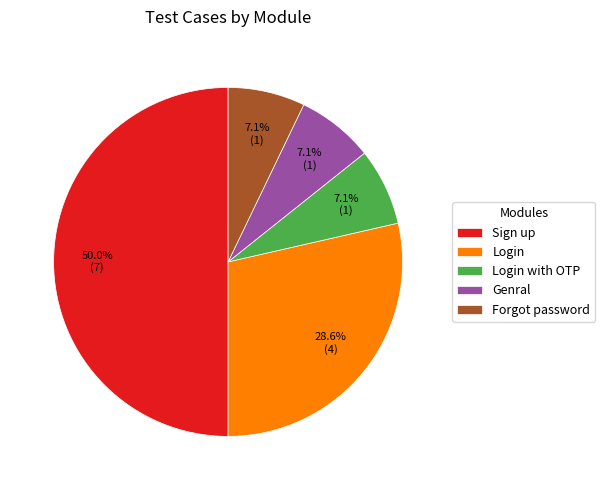

How much of the chart is everything except Genral?

92.9%